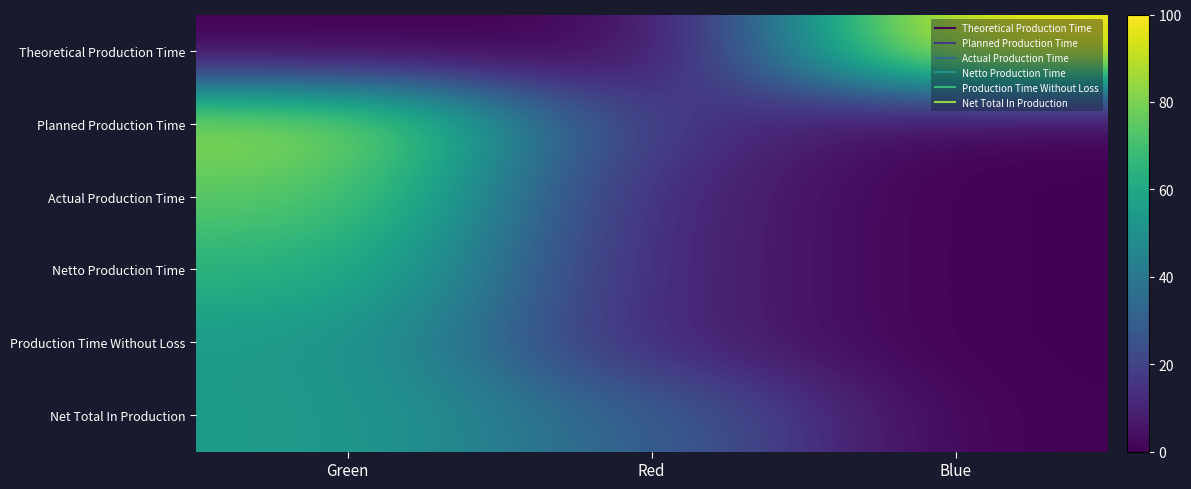

What is the spread (max minus min) of values at Blue?

100